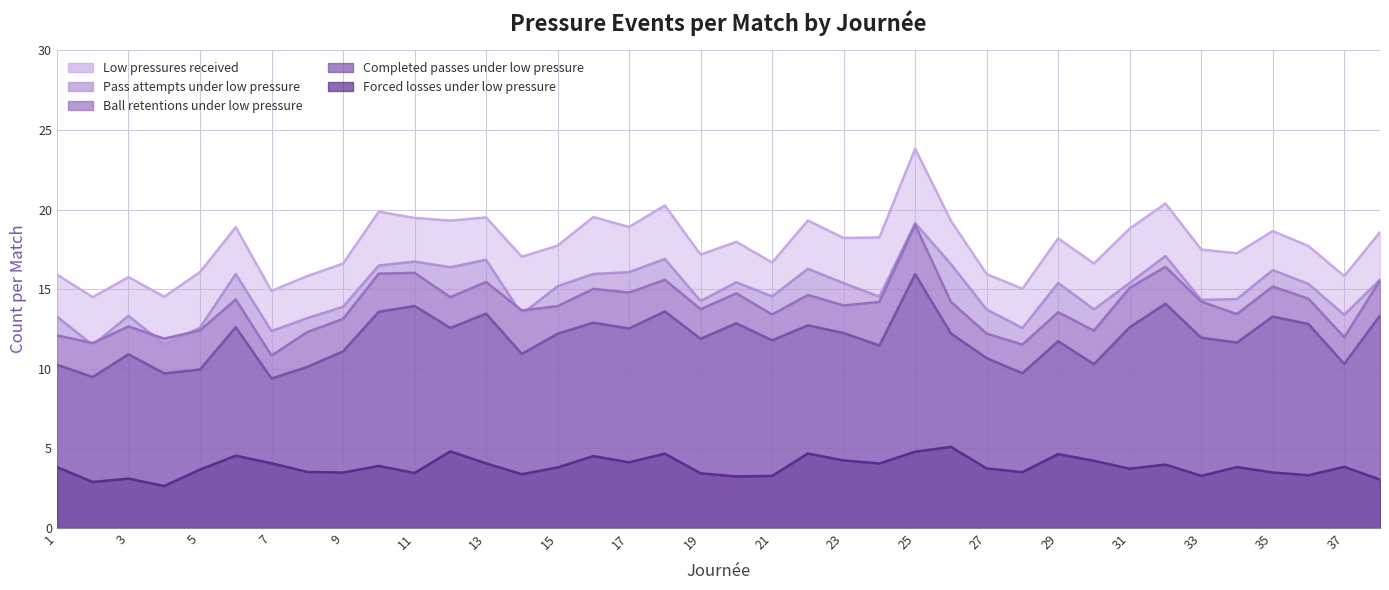

What is the maximum value for count_completed_passes_under_low_pressure?

15.9